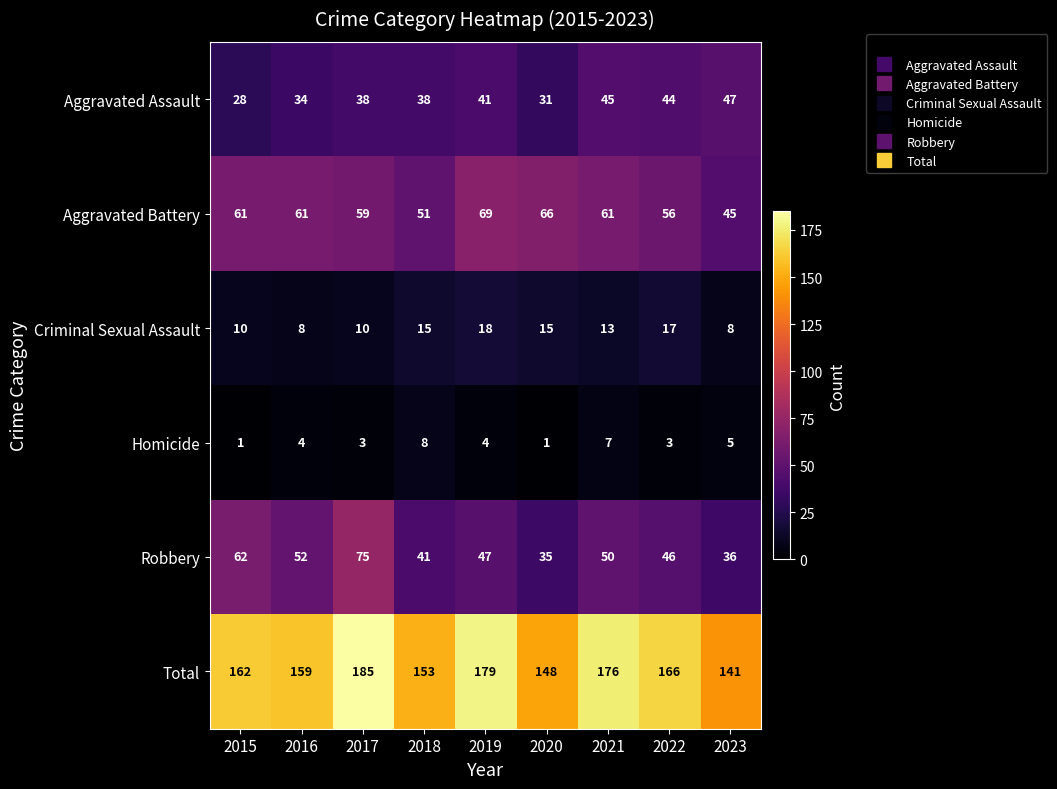

Which series has the largest total across all categories?

Total